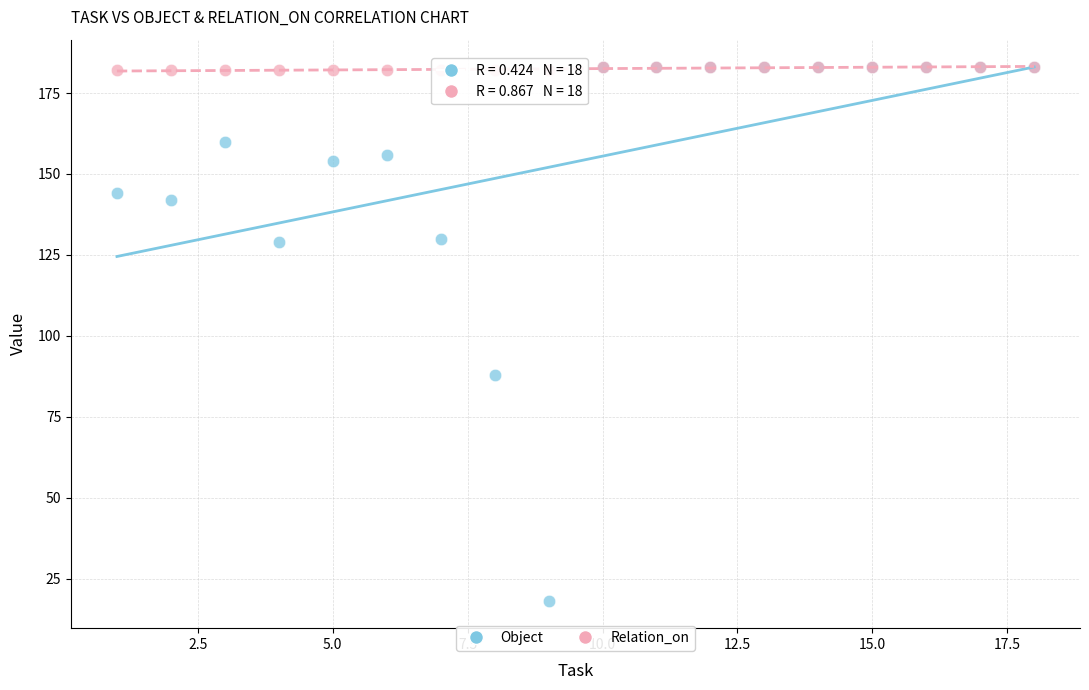

Across all series, what Y value is closest to 100?

88